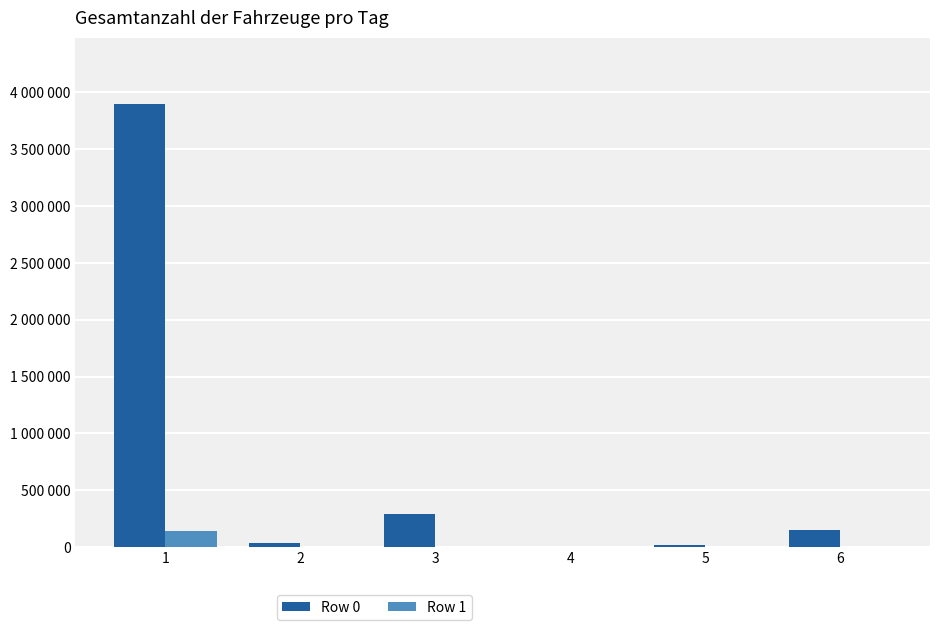

The Row 1 series shows 350 at 2. True or false?

True